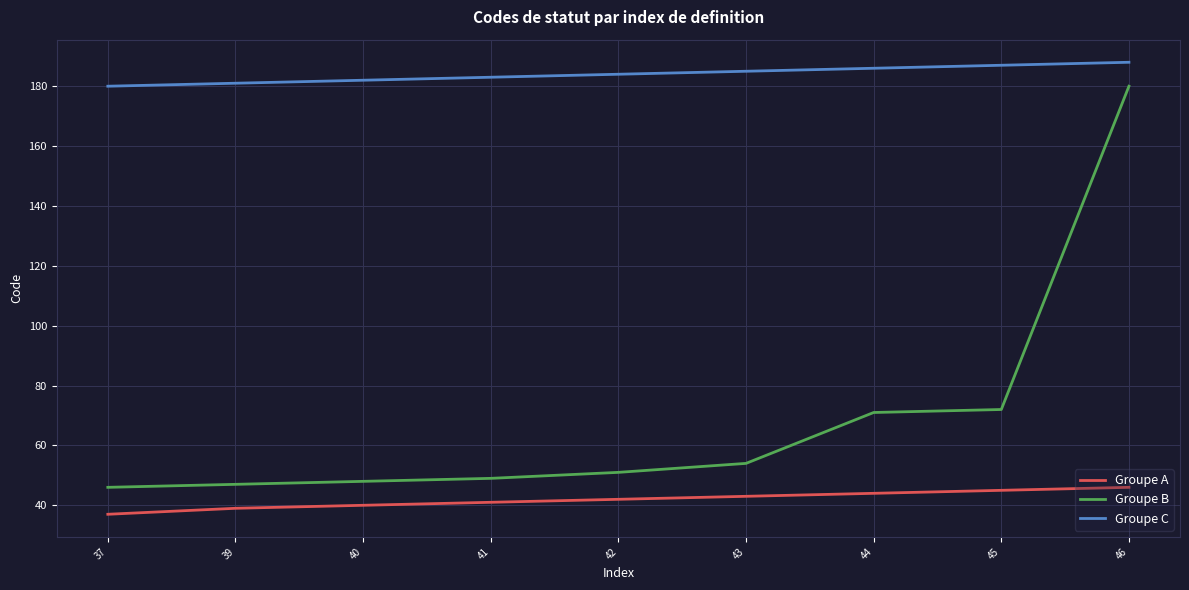

Which series has the largest range (max minus min)?

Groupe B